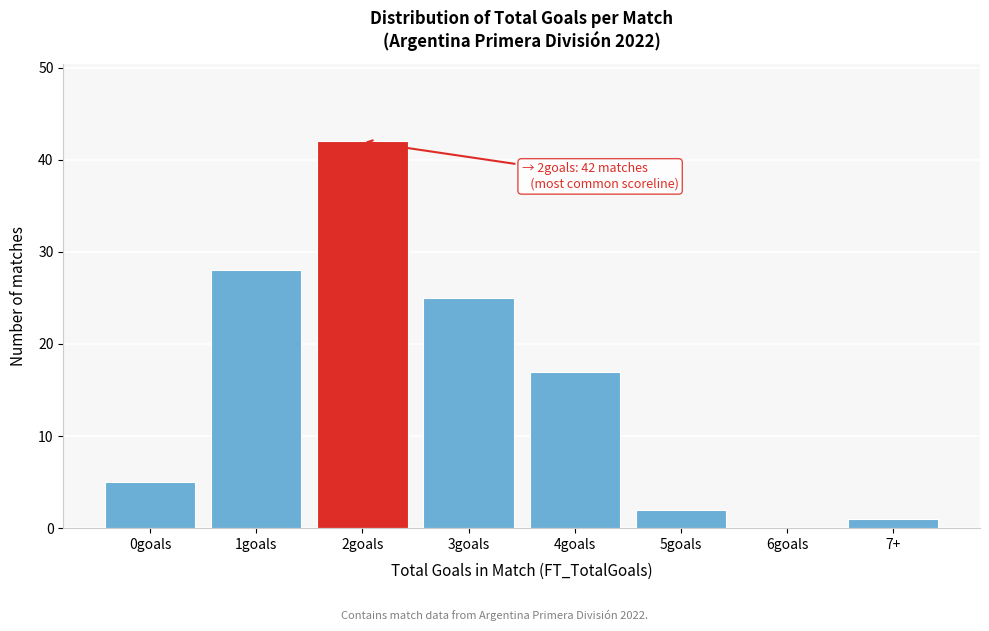

Reading right to left, extract all data points from this chart.

7+=1	6goals=0	5goals=2	4goals=17	3goals=25	2goals=42	1goals=28	0goals=5